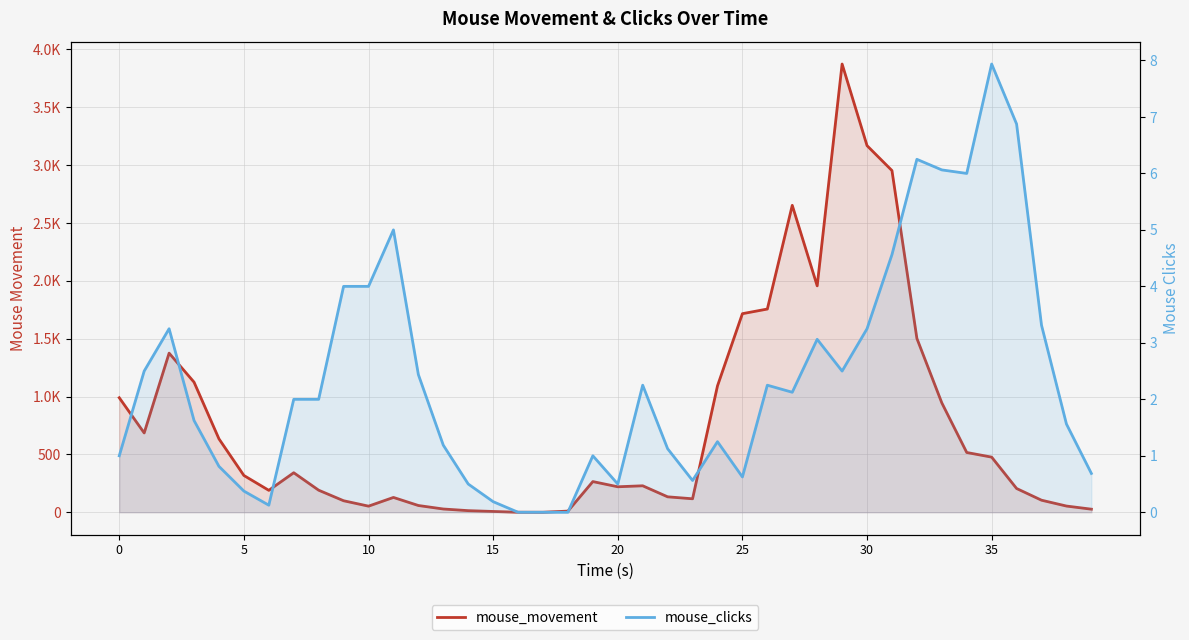

Reading left to right, what are all the values shown in this chart?

mouse_movement: 989.9	685.4	1375.3	1124.5	634.3	317.9	189.4	341.6	190.6	99.5	52.7	128.1	58.3	28.1	13.9	6.8	0.2	0.0	10.0	265.1	220.2	228.7	133.4	116.4	1092.0	1716.4	1756.5	2652.8	1956.9	3874.2	3168.8	2953.4	1502.5	945.4	516.6	476.4	205.4	104.1	53.6	26.6
mouse_clicks: 1.0	2.5	3.2	1.6	0.8	0.4	0.1	2.0	2.0	4.0	4.0	5.0	2.4	1.2	0.5	0.2	0.0	0.0	0.0	1.0	0.5	2.2	1.1	0.6	1.2	0.6	2.2	2.1	3.1	2.5	3.2	4.6	6.2	6.1	6.0	7.9	6.9	3.3	1.6	0.7